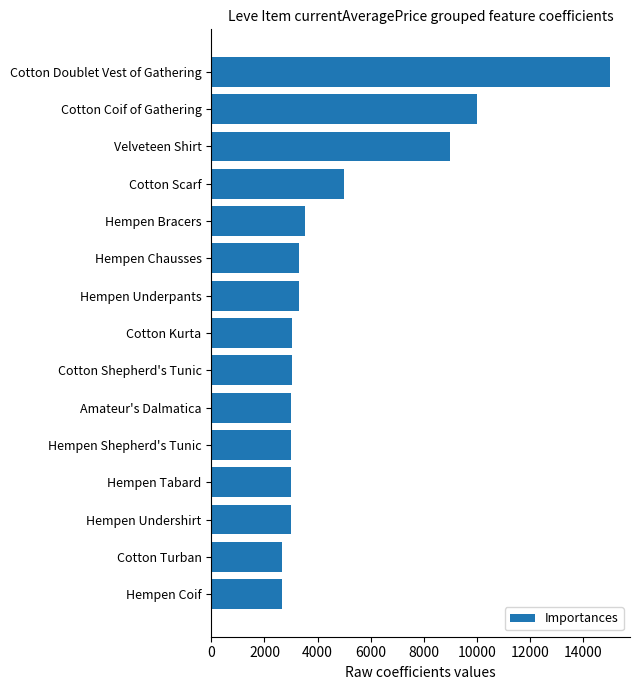

Which has a higher value, Hempen Shepherd's Tunic or Hempen Bracers?

Hempen Bracers